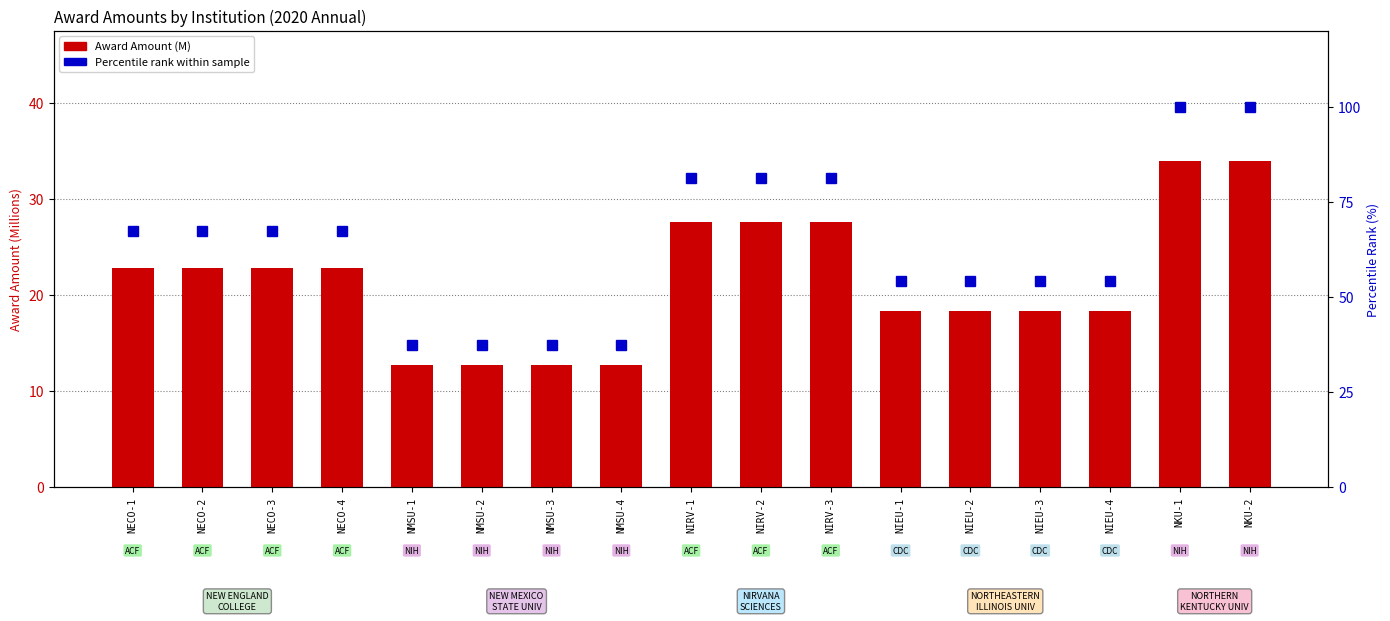

At which label does Award Amount (M) reach its peak?

NKU-1